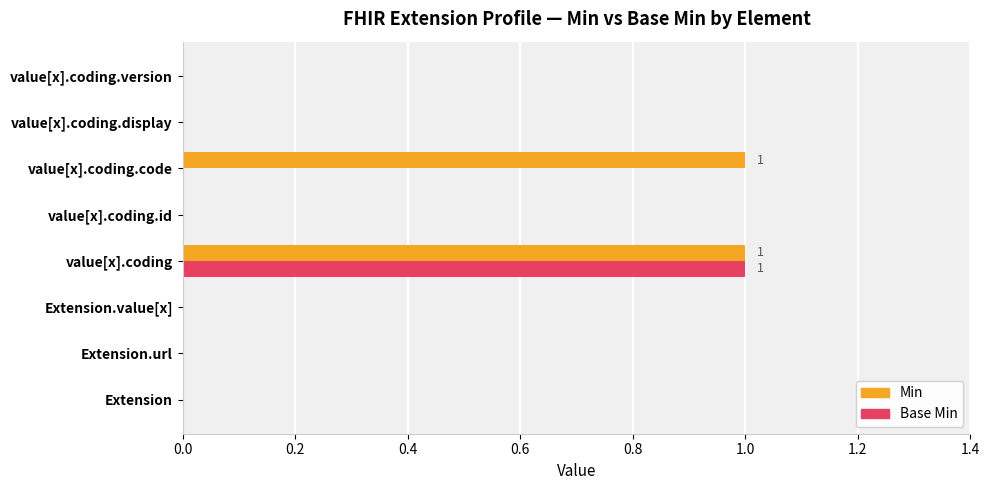

The value of Min at value[x].coding.version is 0. True or false?

True